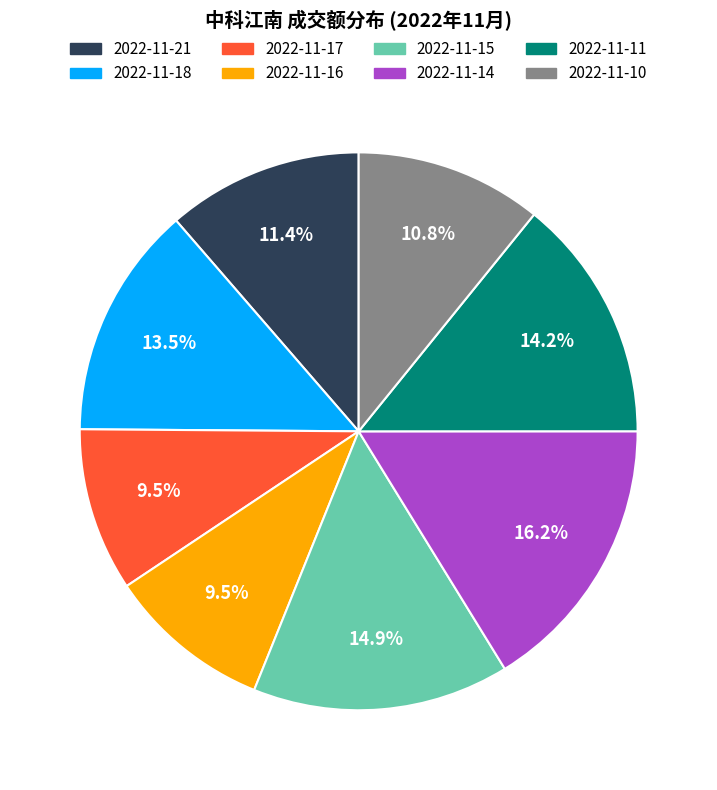

To the nearest percent, what is the average slice percentage?

12%